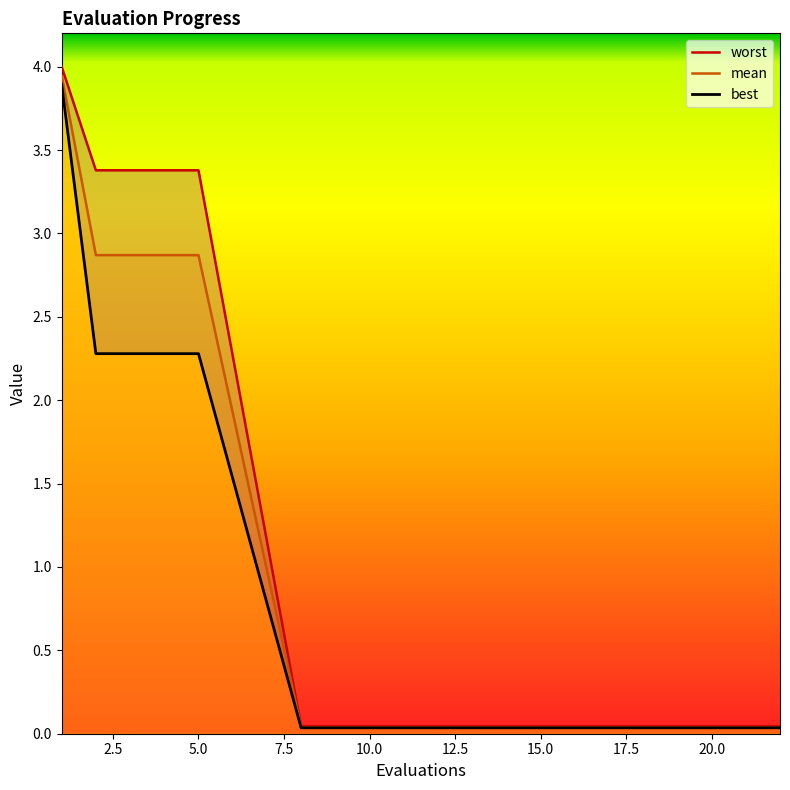

How many lines are shown in the chart?

3